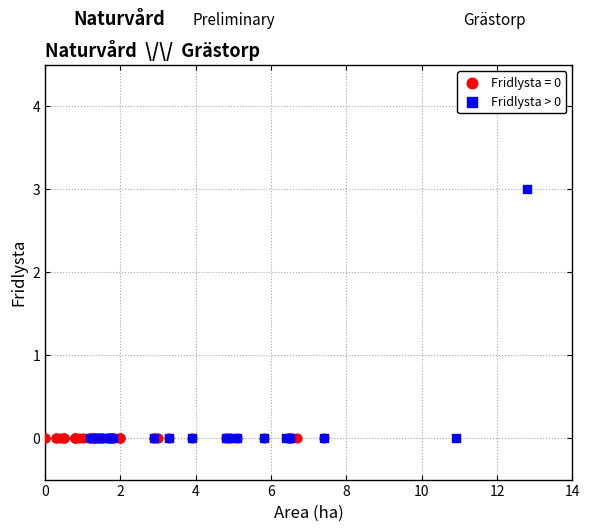

Which series contains the highest Y value?

Fridlysta > 0